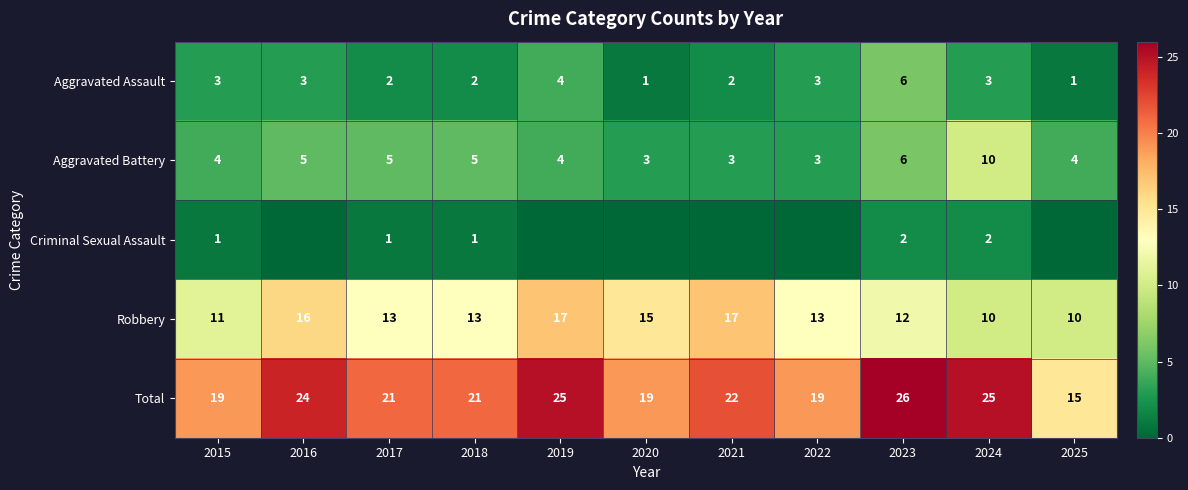

Which series changed the most between 2022 and 2024?

Aggravated Battery